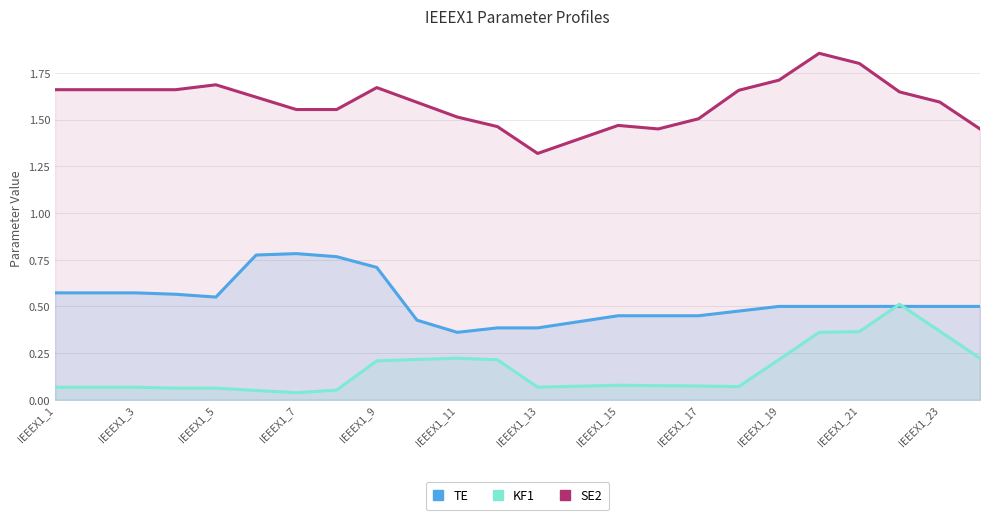

How many interior local peaks does the SE2 series have?

4